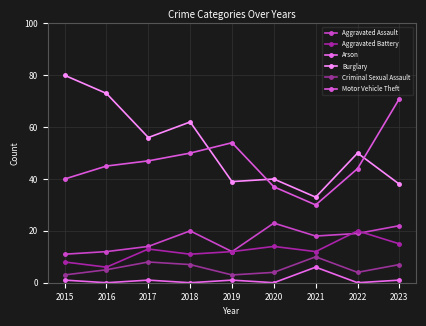

At which label does Arson reach its peak?

2021